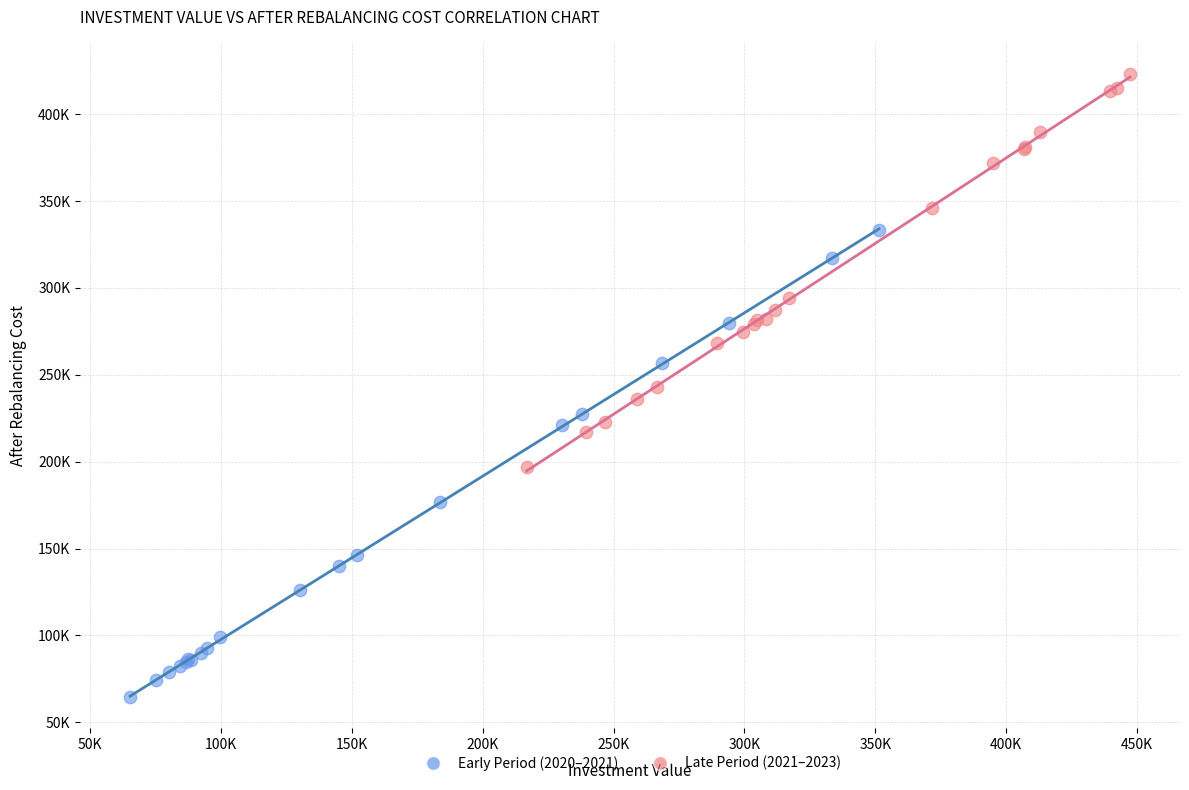

Which series contains the lowest Y value?

Early Period (2020–2021)